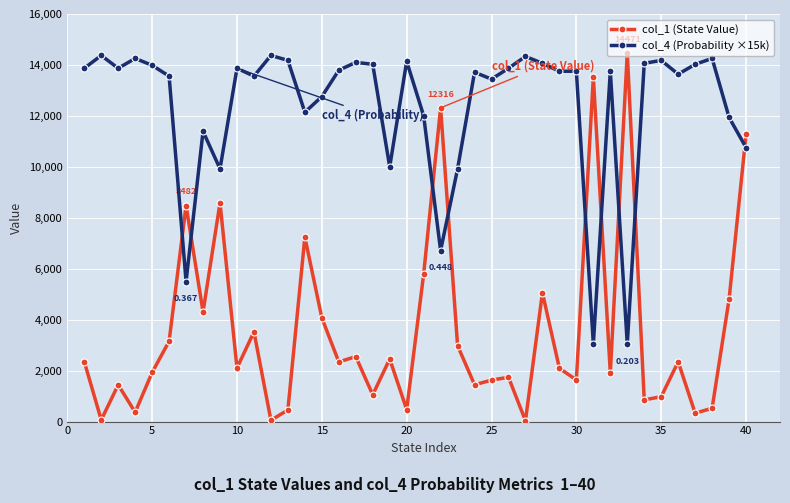

True or false: col_1 (State Value) and col_4 (Probability ×15k) intersect in this chart.

True